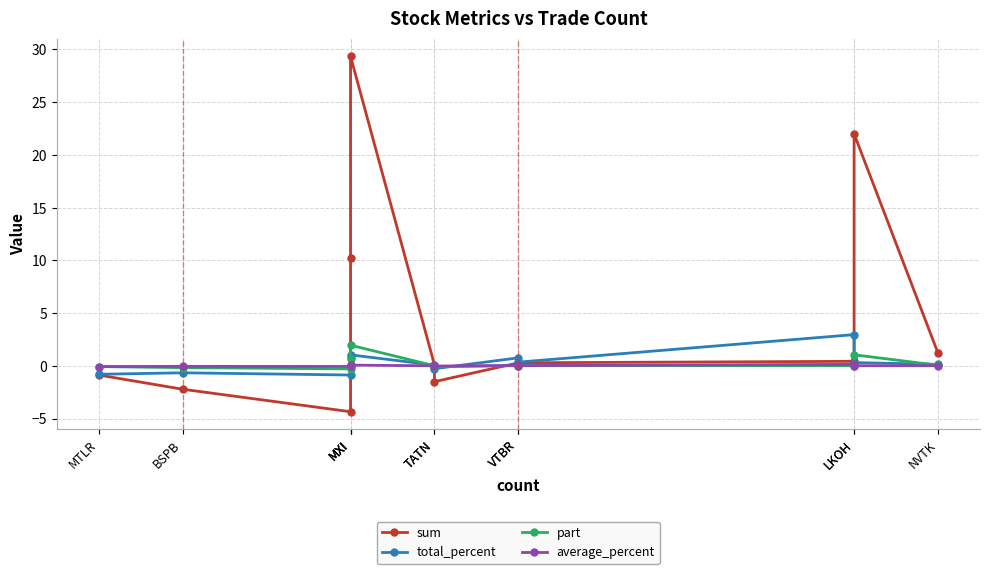

Where do average_percent and part first cross each other?

MXI and MXI